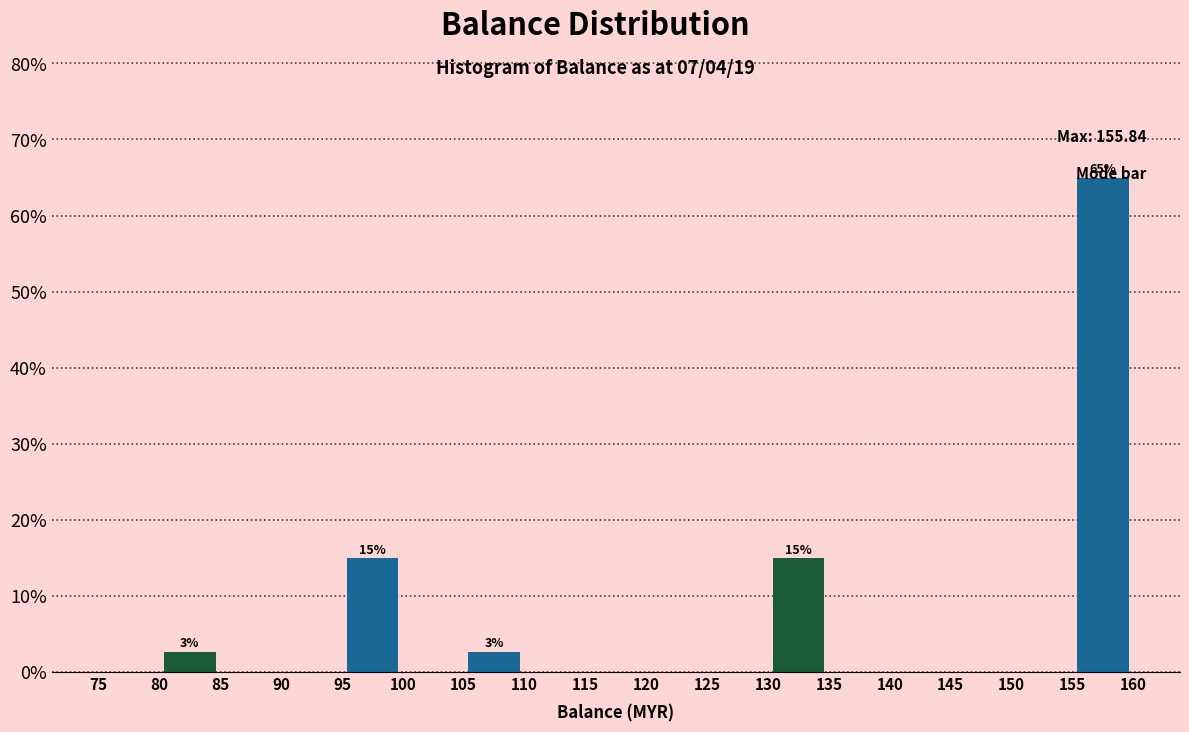

Over which range of the x-axis is the bar tallest?

155 to 160